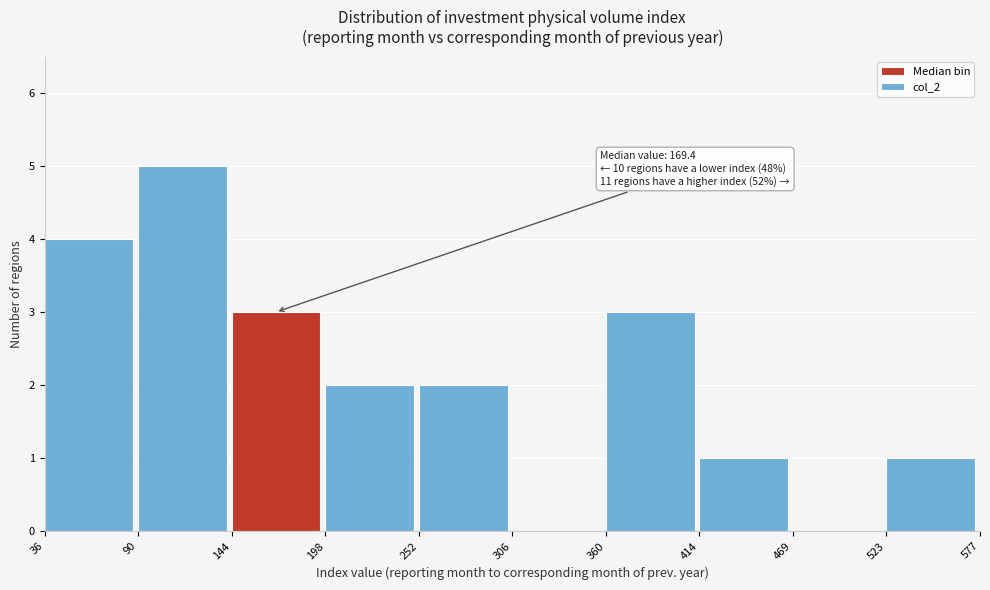

Which range on the x-axis has the tallest bar?

90 to 144